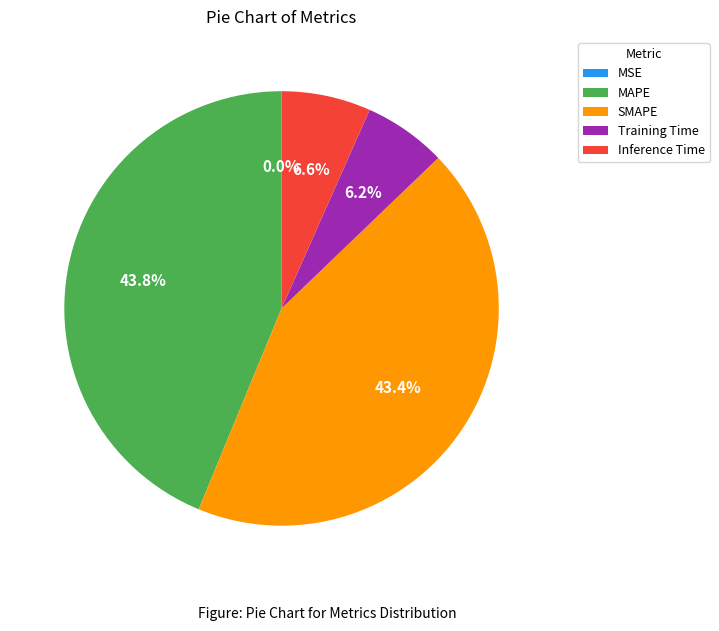

What portion of the pie excludes Training Time?

93.8%